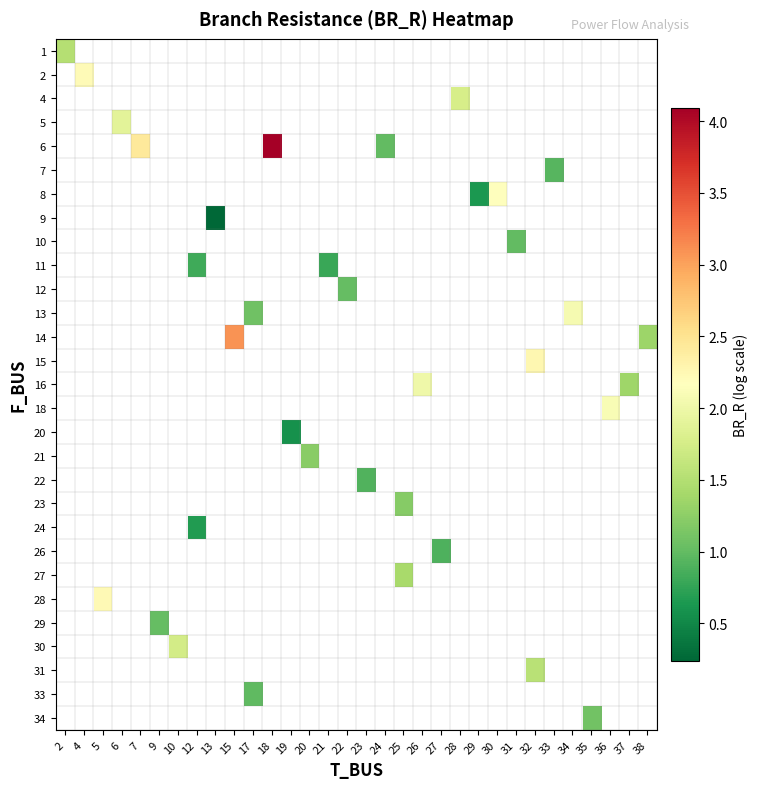

What is the smallest value displayed?

0.2